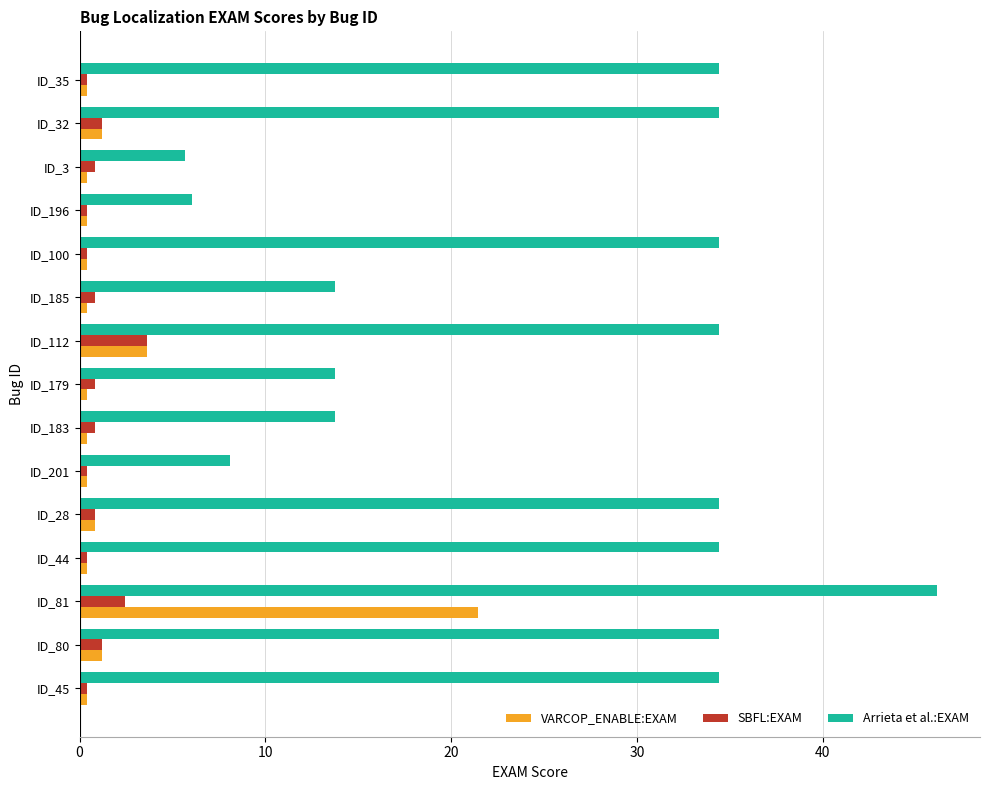

What is the spread (max minus min) of values at ID_112?

30.8